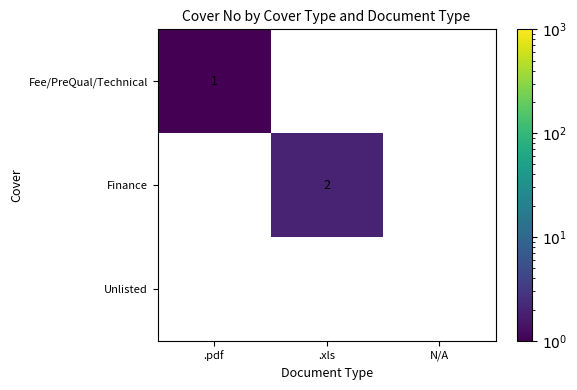

The Fee/PreQual/Technical series shows 1 at .pdf. True or false?

True